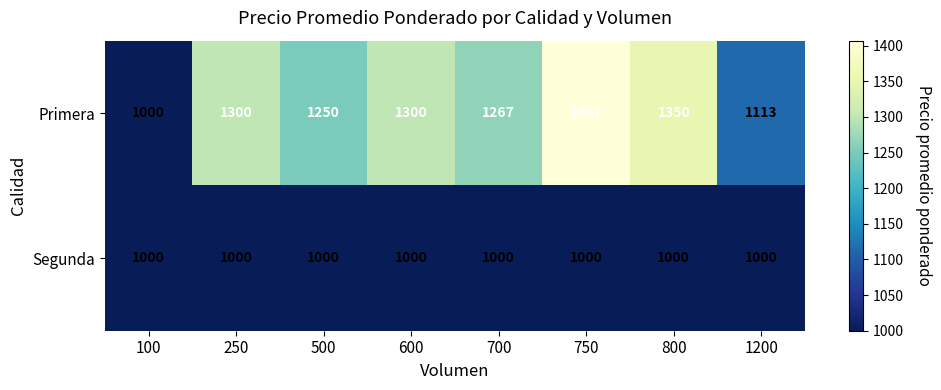

The value of Primera at 600 is 1300. True or false?

True